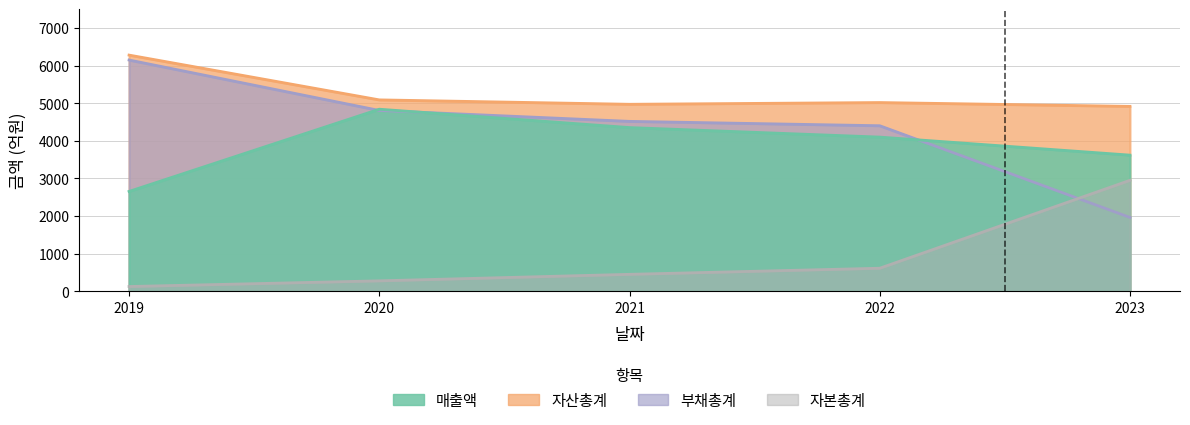

True or false: 자산총계 has more than 2 interior local peaks.

False